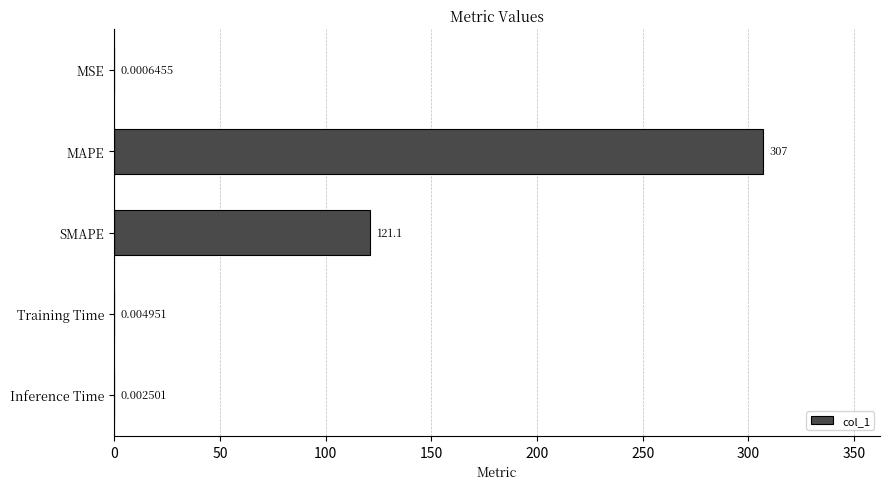

What is the ratio of the value at SMAPE to the value at MAPE?

0.4